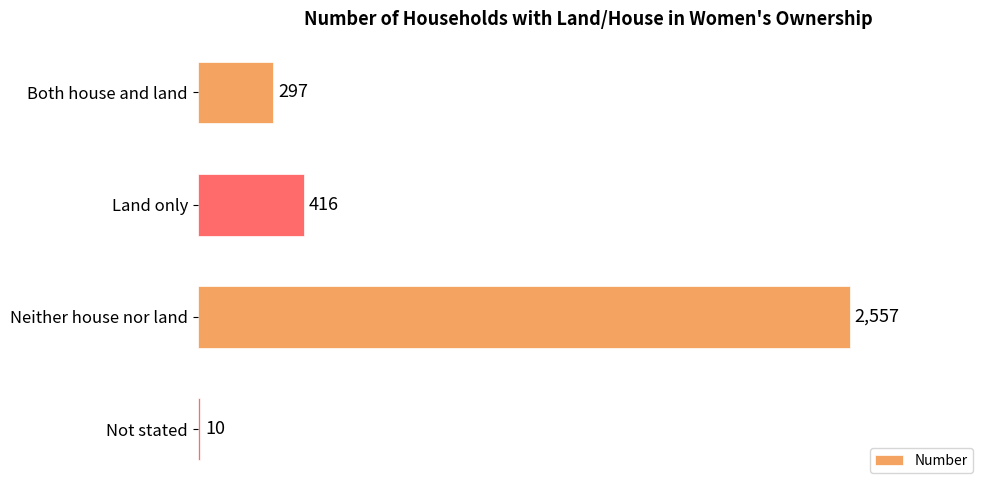

Reading bottom to top, what are all the values shown in this chart?

10	2557	416	297